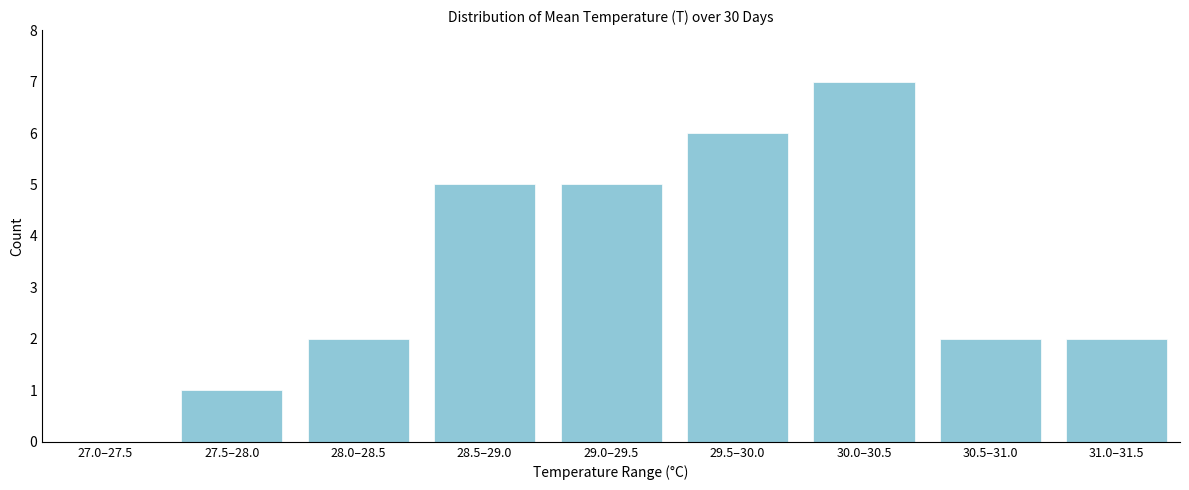

Reading right to left, extract all data points from this chart.

31.0–31.5=2	30.5–31.0=2	30.0–30.5=7	29.5–30.0=6	29.0–29.5=5	28.5–29.0=5	28.0–28.5=2	27.5–28.0=1	27.0–27.5=0